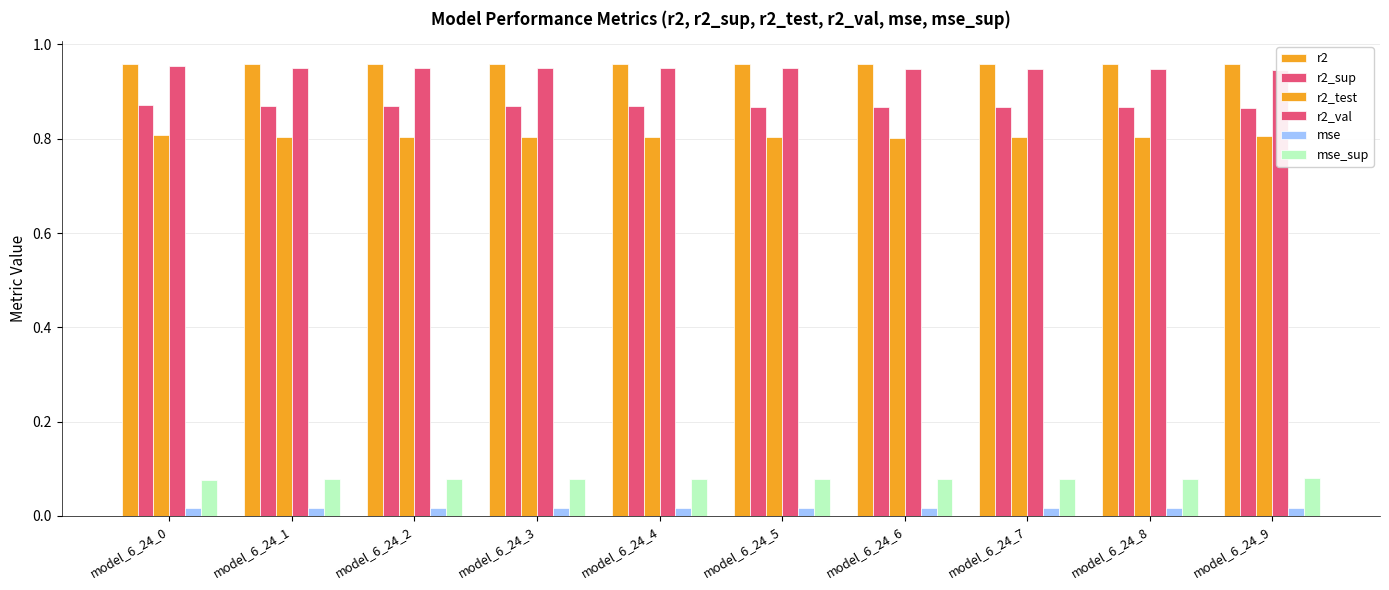

How many groups of bars are there?

10